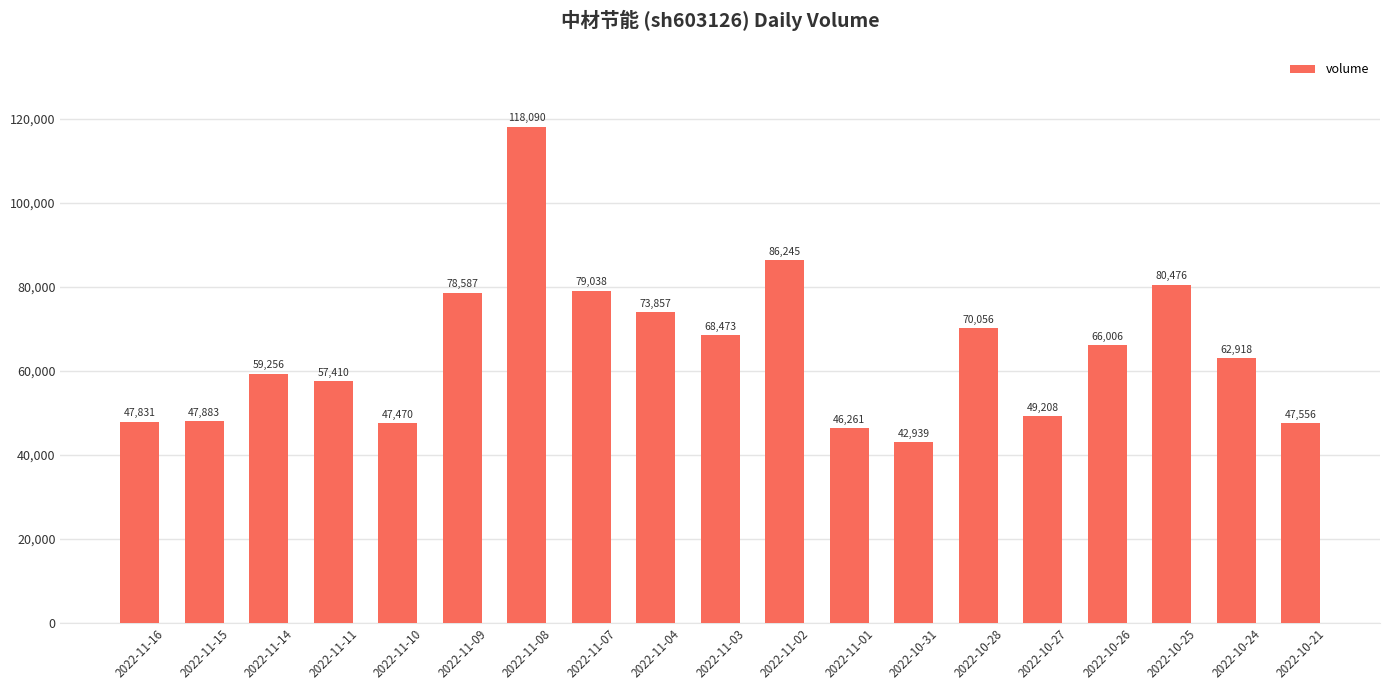

Between 2022-10-26 and 2022-11-10, which is larger?

2022-10-26